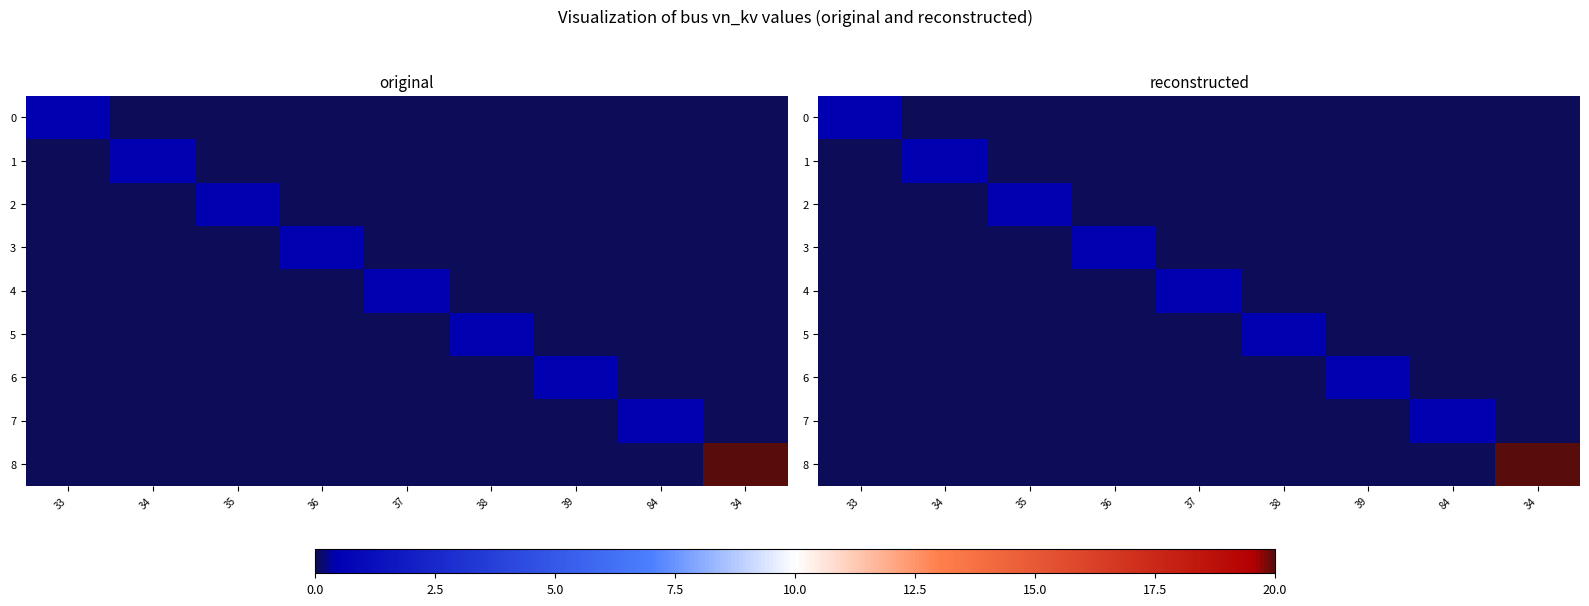

How many values in the 7 series exceed 0?

1